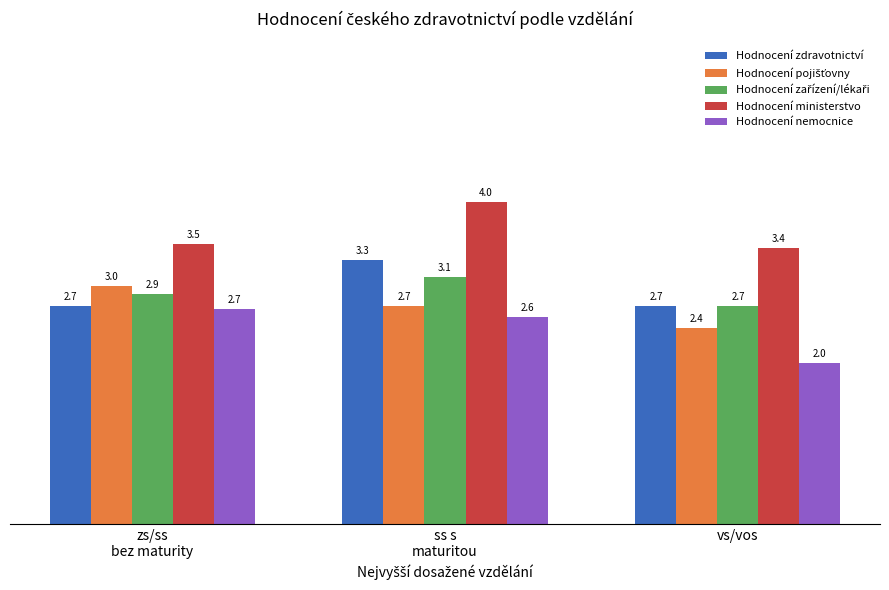

What is the sum of all Hodnocení zdravotnictví values?

8.7